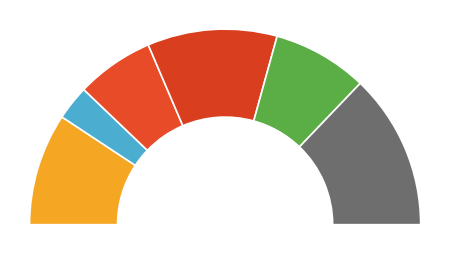

Do 60 and 39 together represent more than half of the pie?

No